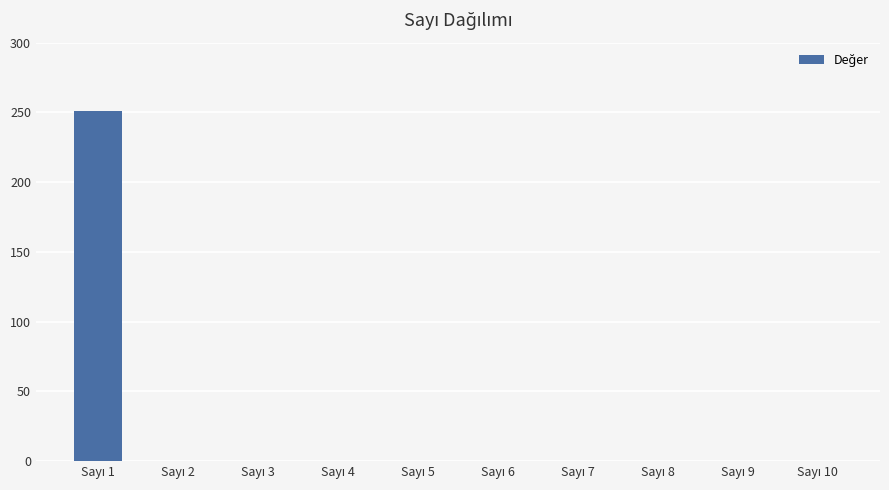

What is the maximum value shown in the chart?

251